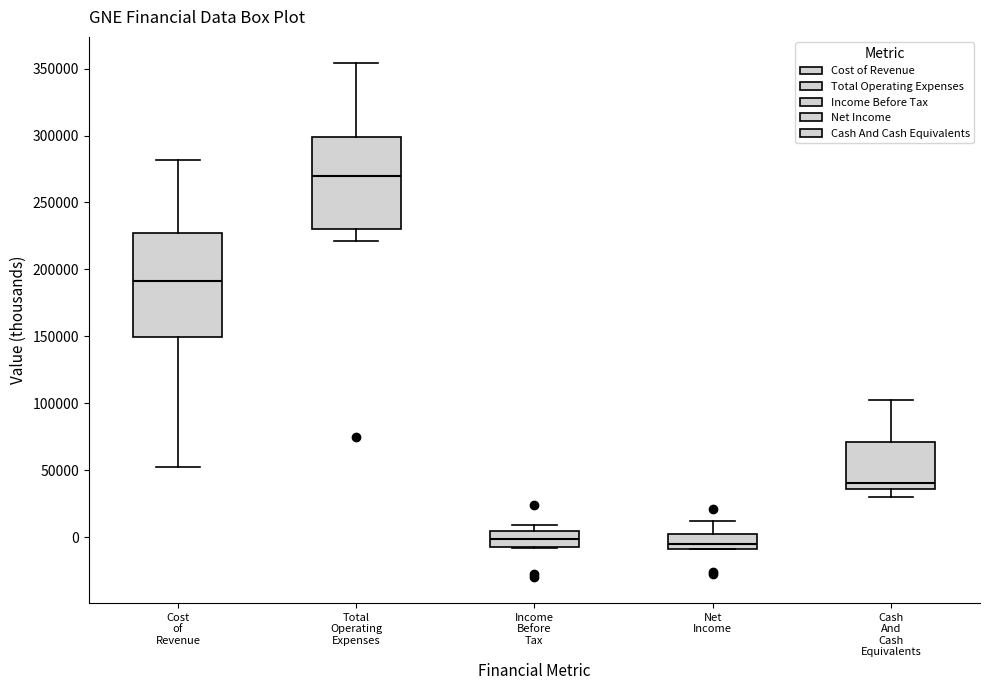

Reading left to right, read every box against the y-axis: the position of its median line, the range the box covers, and the ends of its whiskers. The values are not printed on the chart, so give them approximately, as read against the axis.

Cost of Revenue: median 190000, box 150000 to 225000, whiskers 55000 to 280000
Total Operating Expenses: median 270000, box 230000 to 300000, whiskers 220000 to 355000
Income Before Tax: median 0, box -10000 to 5000, whiskers -10000 to 10000
Net Income: median -5000, box -10000 to 0, whiskers -10000 to 10000
Cash And Cash Equivalents: median 40000, box 35000 to 70000, whiskers 30000 to 100000